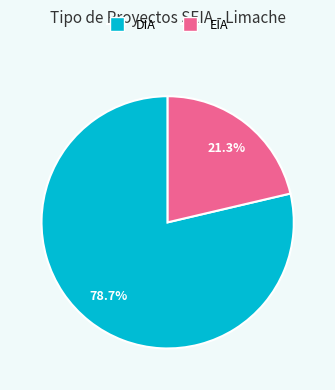

To the nearest percent, what is the combined percentage of DIA and EIA?

100%